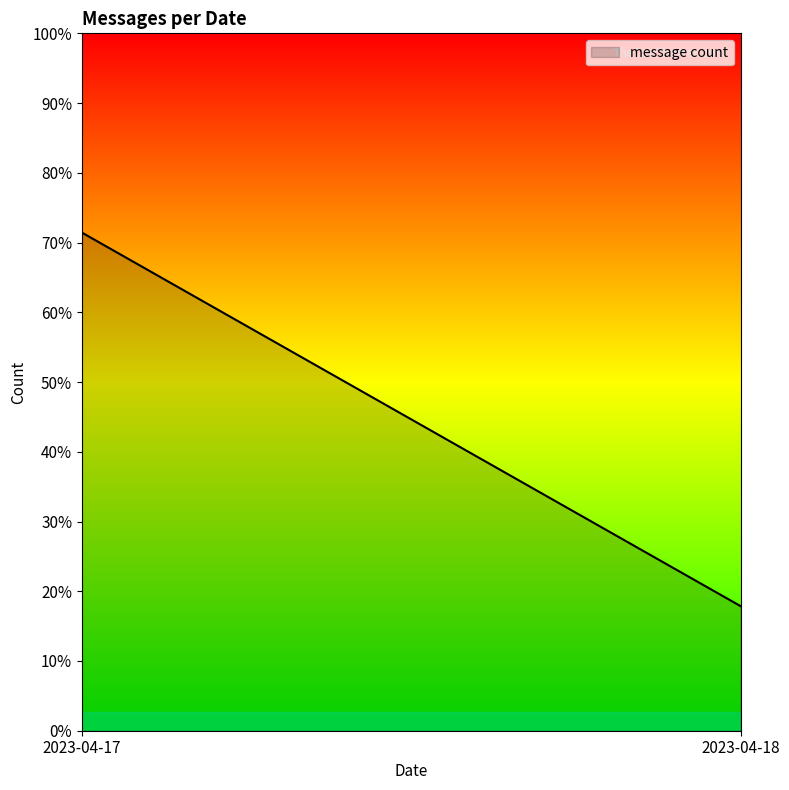

Reading right to left, list all the values displayed in this chart.

2	8